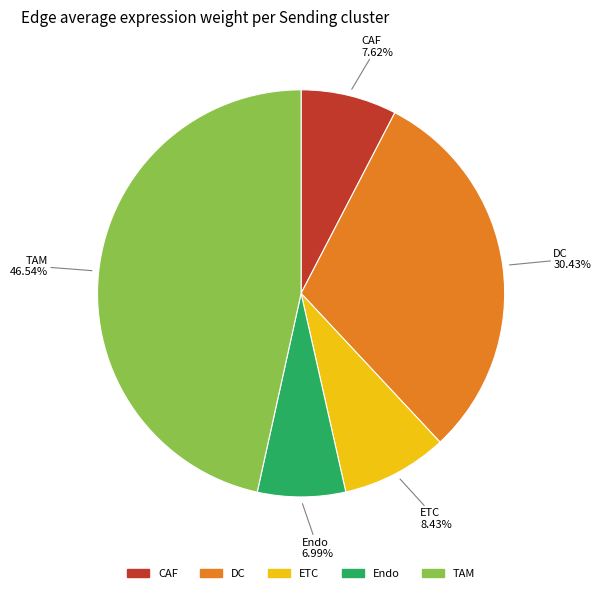

Is there any slice that represents more than half of the pie?

No